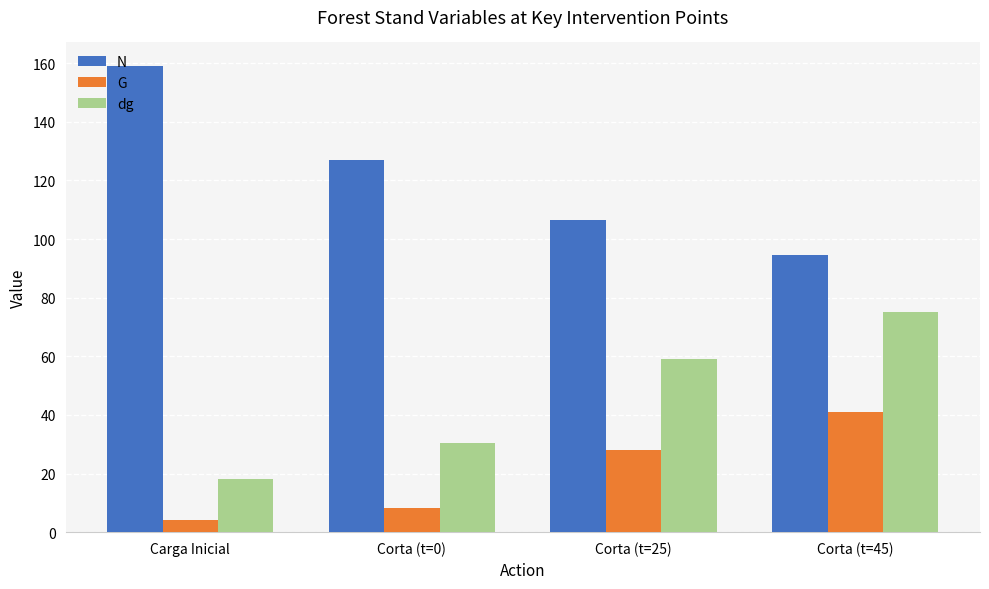

At which category is the sum across all series the highest?

Corta (t=45)